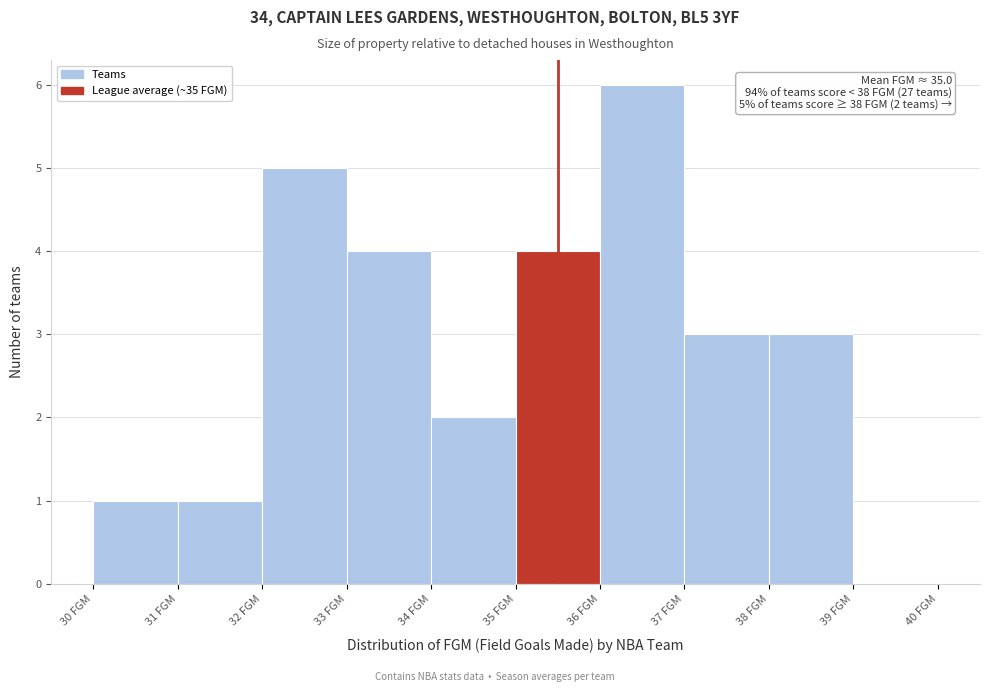

Which range on the x-axis has the tallest bar?

36 to 37